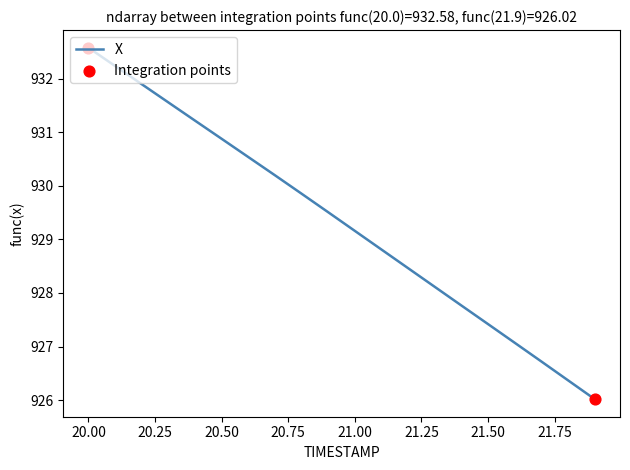

What is the smallest value displayed?

926.0